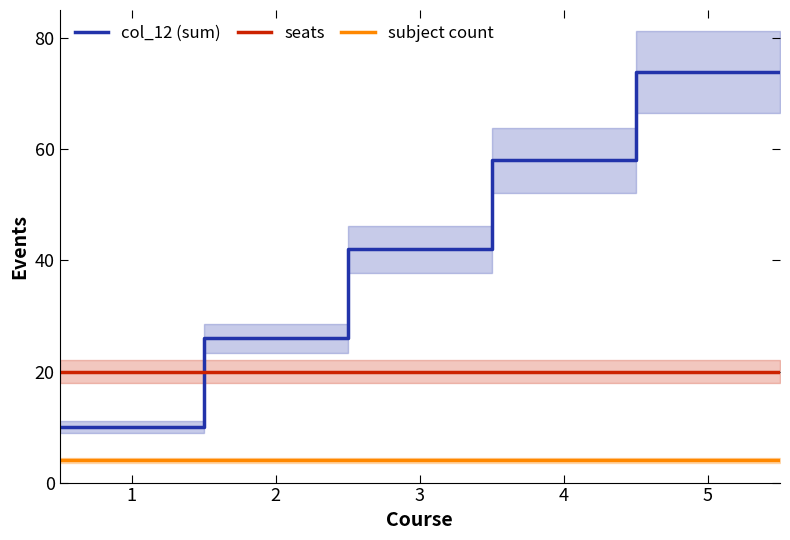

What are all the series names shown in the legend?

col_12 (sum), seats, subject count